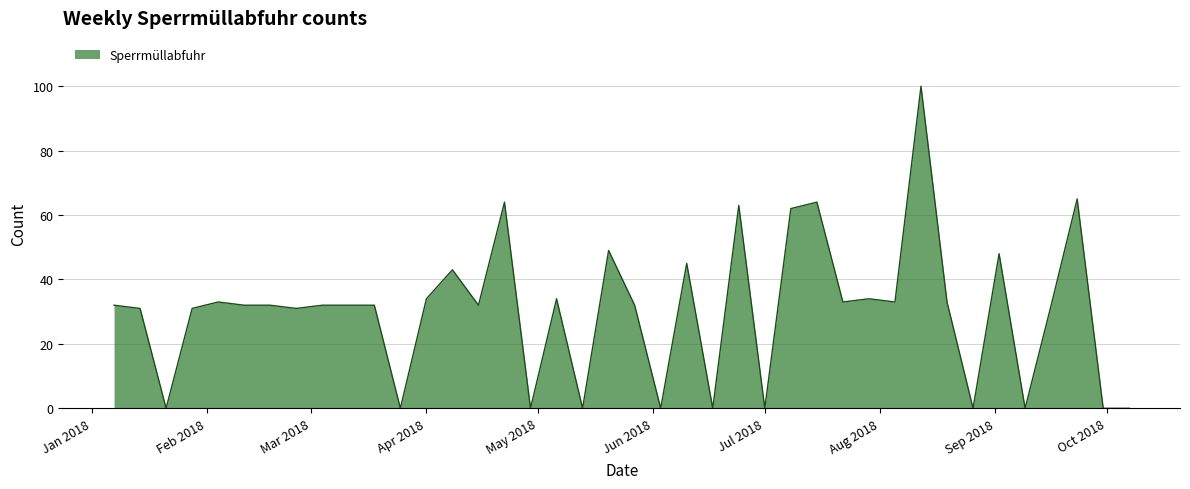

What is the greatest value displayed?

100